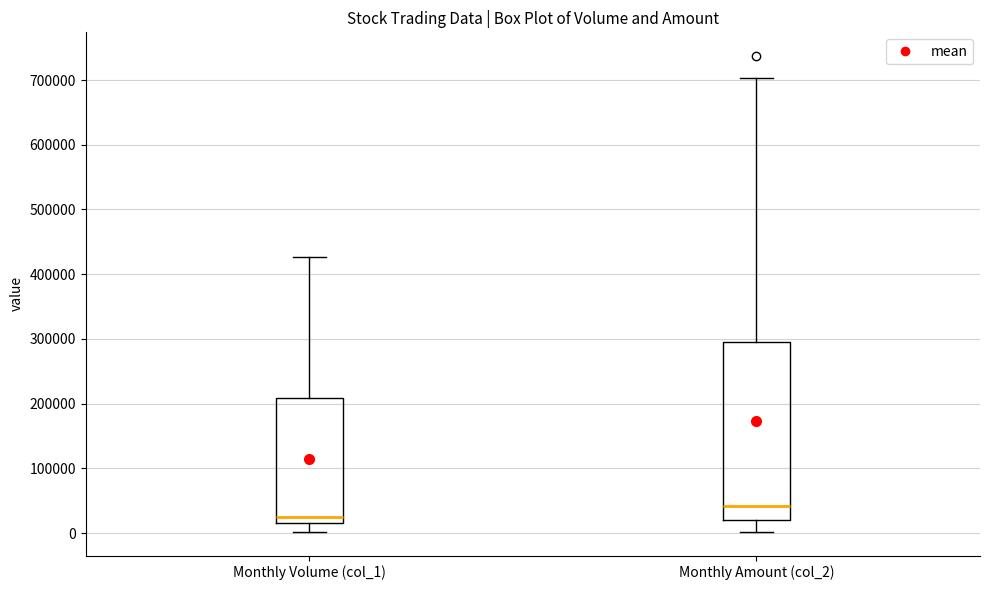

Which box has the highest median line?

Monthly Amount (col_2)